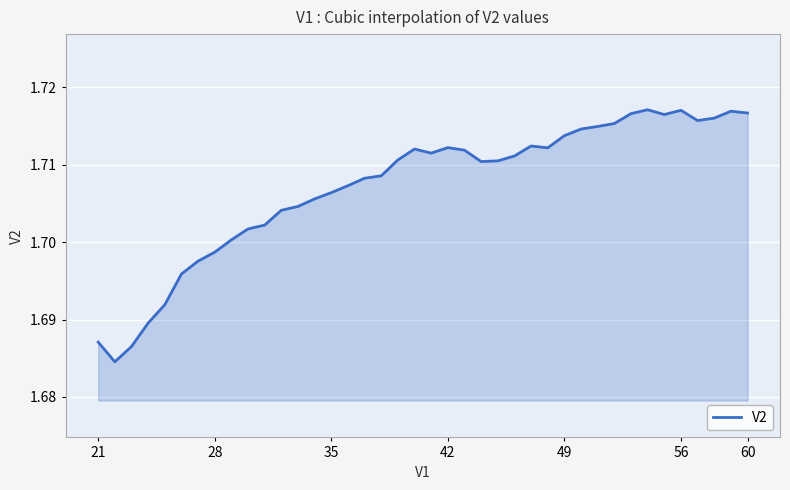

How many interior local peaks (higher than both neighbors) does the data have?

6